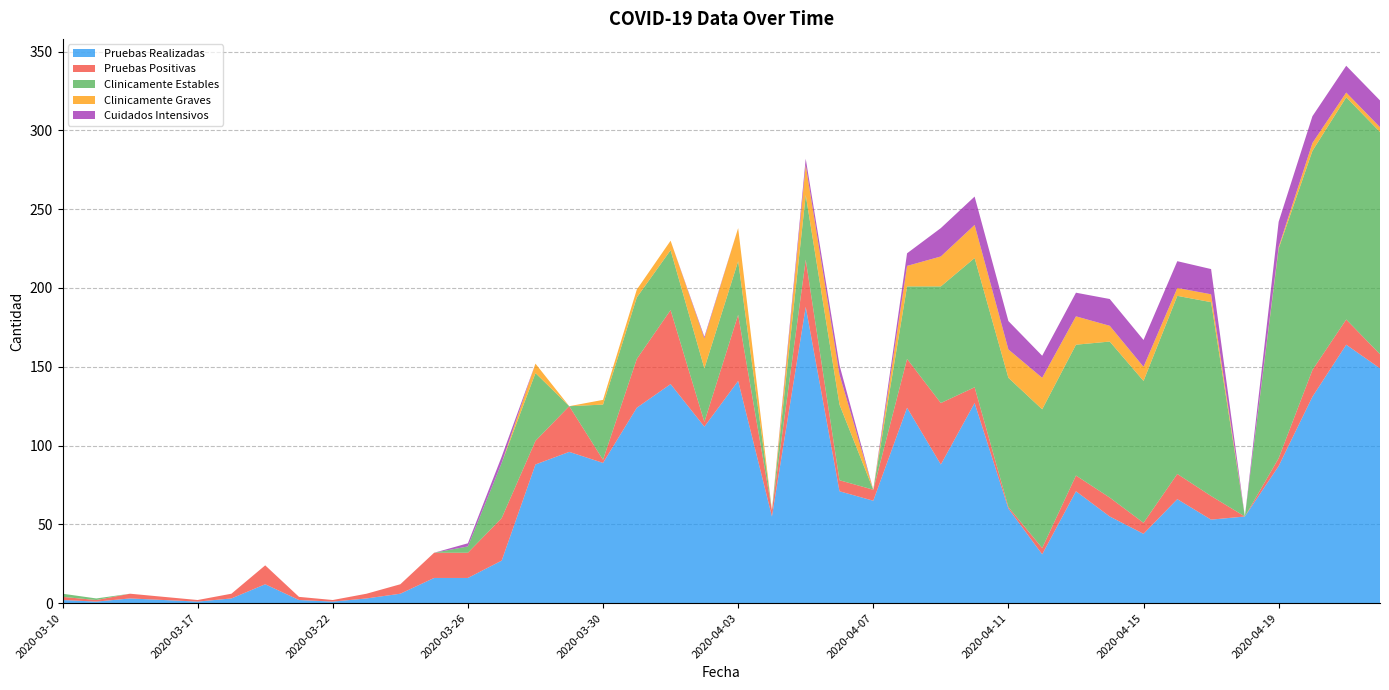

Reading right to left, transcribe all the data shown in this chart.

Pruebas Realizadas: 149	164	131	87	55	53	66	44	55	71	31	60	127	88	124	65	71	188	55	141	112	139	124	89	96	88	27	16	16	6	3	1	2	12	3	1	2	3	1	2
Pruebas Positivas: 9	16	17	5	0	15	16	7	12	10	4	1	10	39	31	7	7	30	4	42	3	47	31	2	29	15	27	16	16	6	3	1	2	12	3	1	2	3	1	2
Clinicamente Estables: 141	141	139	133	0	123	113	90	99	83	88	82	82	74	46	0	48	41	0	34	34	38	39	35	0	43	35	4	0	0	0	0	0	0	0	0	0	0	1	2
Clinicamente Graves: 3	3	5	1	0	5	5	9	10	18	20	18	21	19	13	0	19	19	0	21	19	6	5	3	0	6	0	0	0	0	0	0	0	0	0	0	0	0	0	0
Cuidados Intensivos: 17	17	17	16	0	16	17	17	17	15	14	18	18	18	8	0	6	4	0	0	1	0	0	0	0	0	4	2	0	0	0	0	0	0	0	0	0	0	0	0